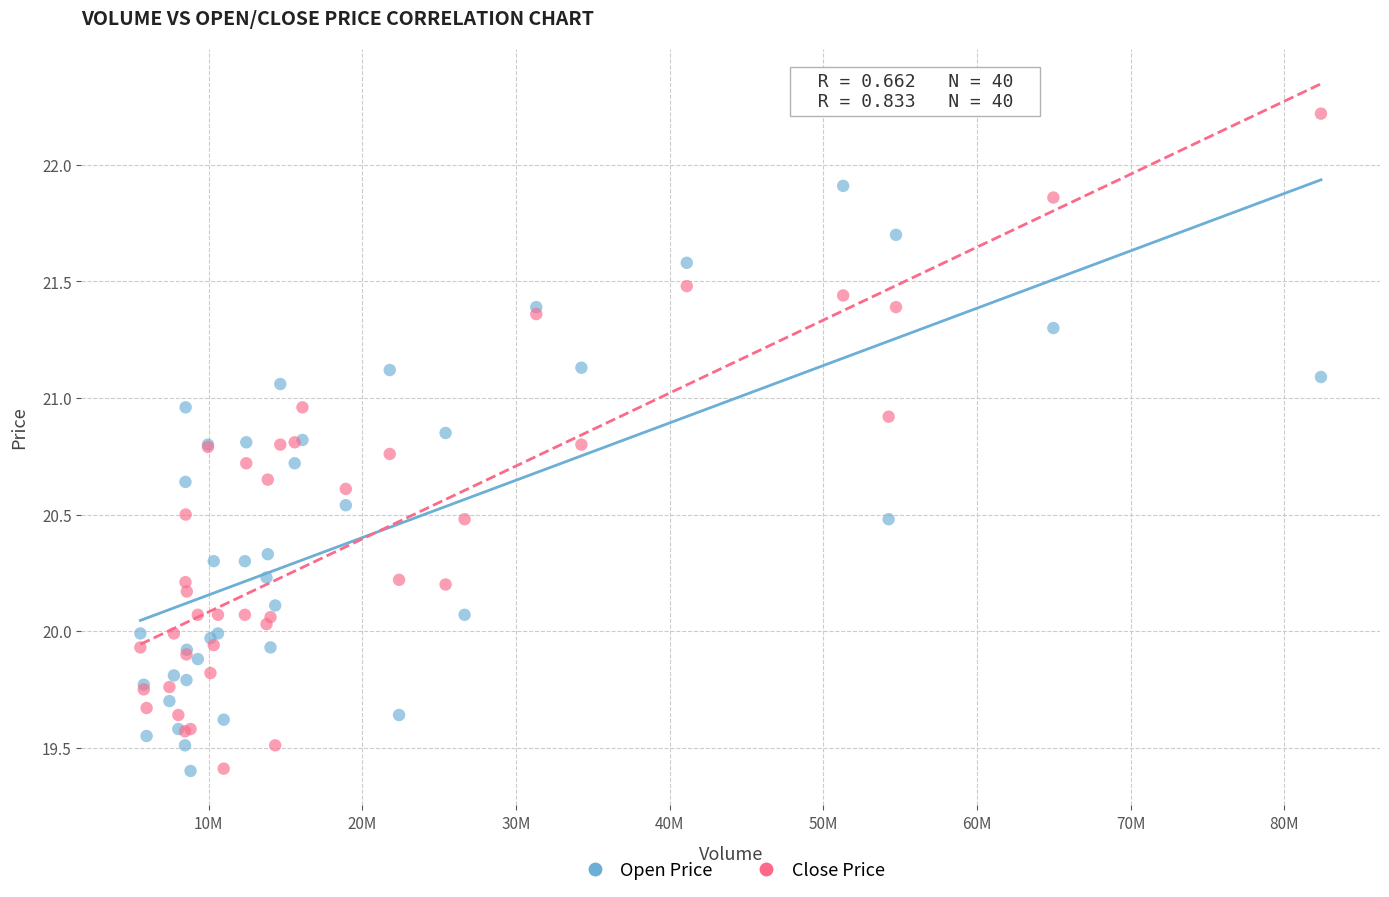

What is the X range (max minus min) for the scatter plot?

76836091.7